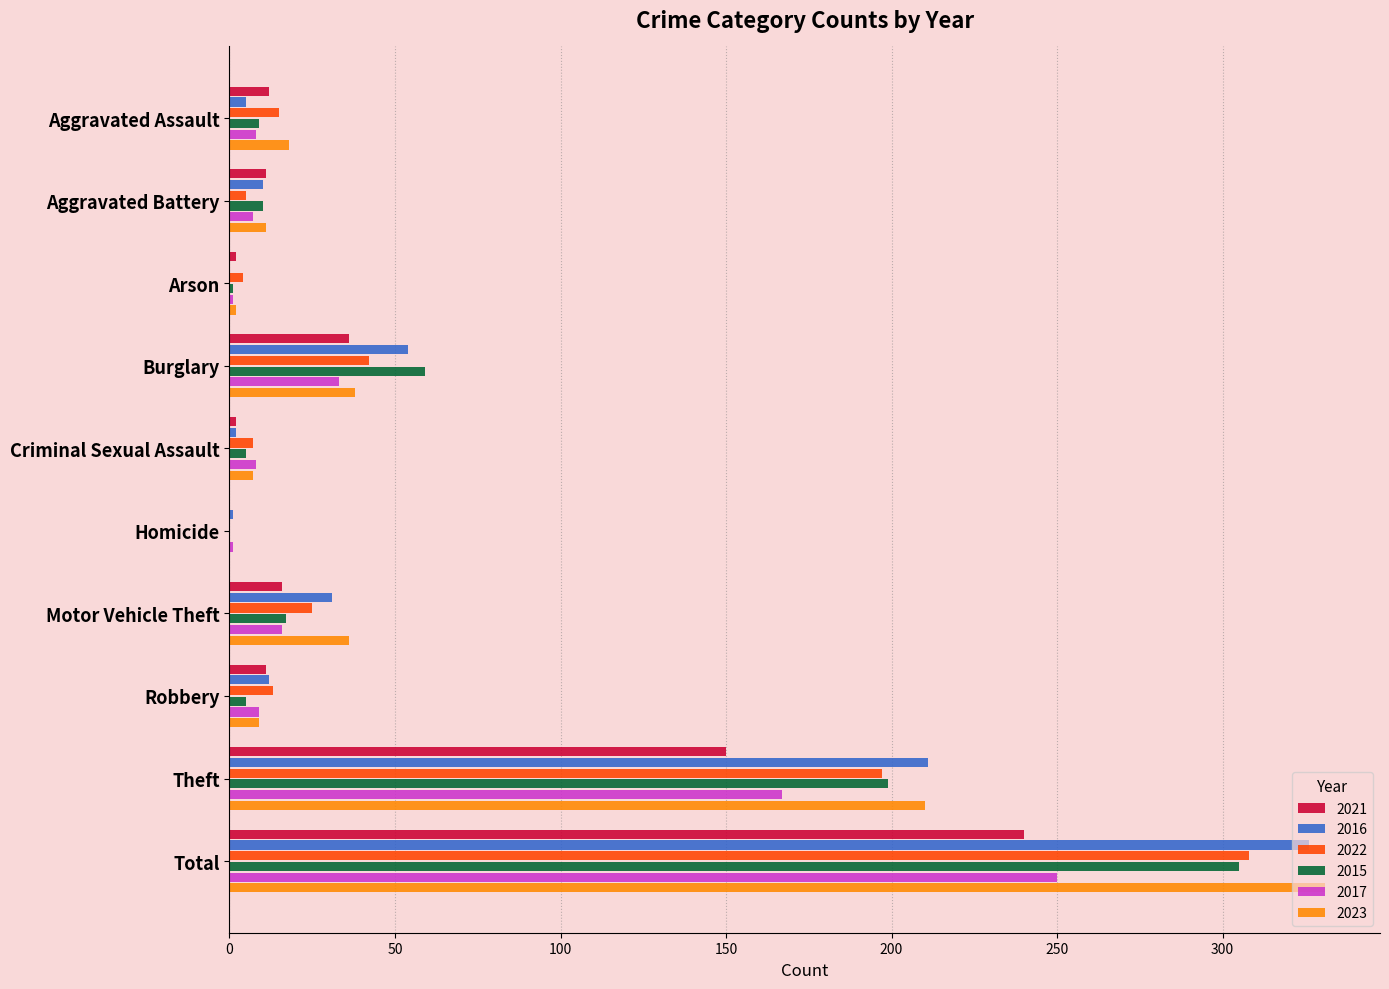

What is the approximate value of 2021 at Burglary?

36